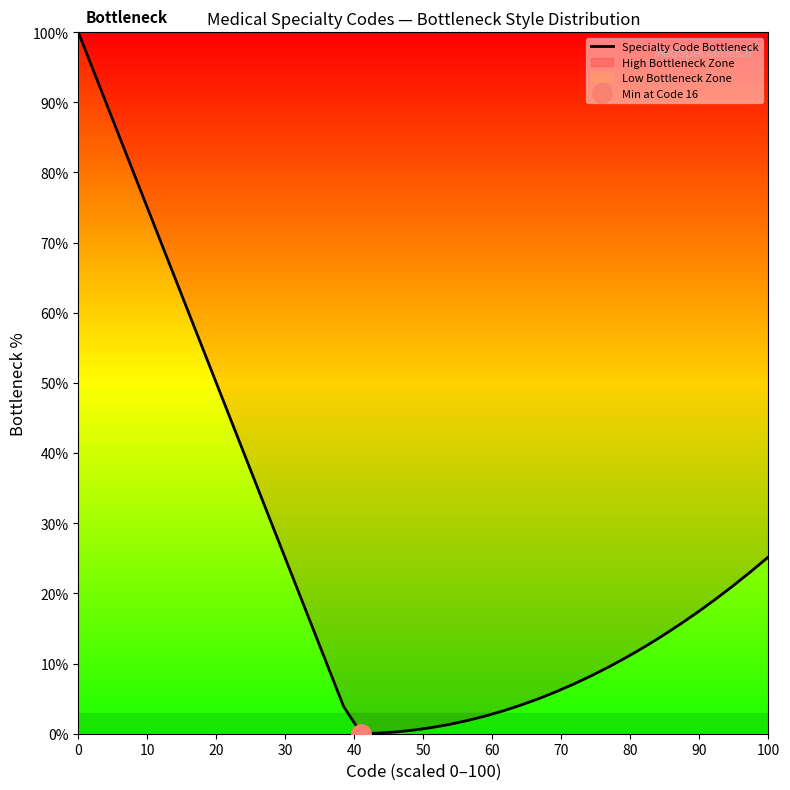

What is the value of the 25th point from the left?

3.2